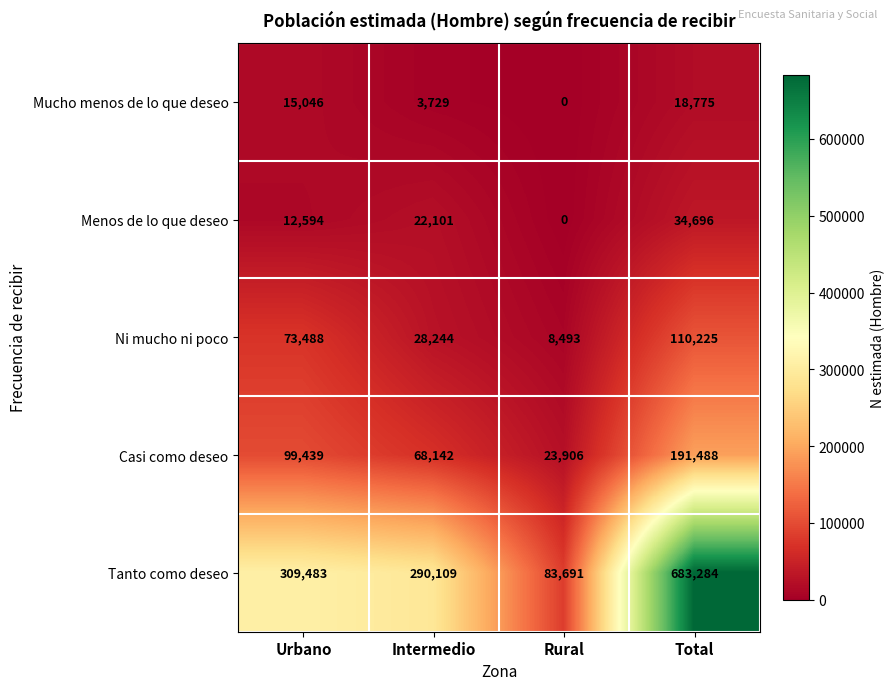

Is it true that Menos de lo que deseo equals 22101 at Intermedio?

True